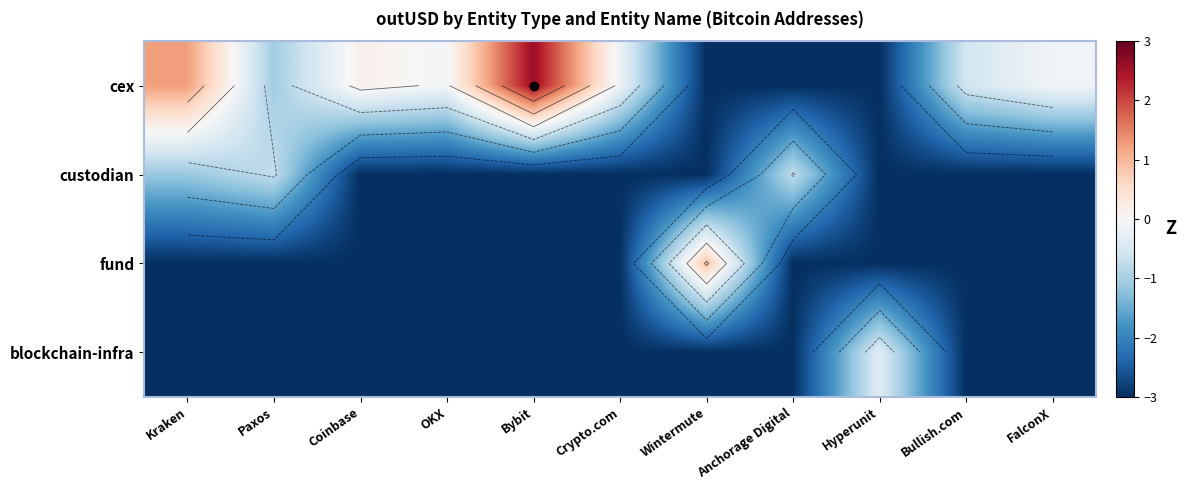

What is the total value across all series at Bullish.com?

-9.6